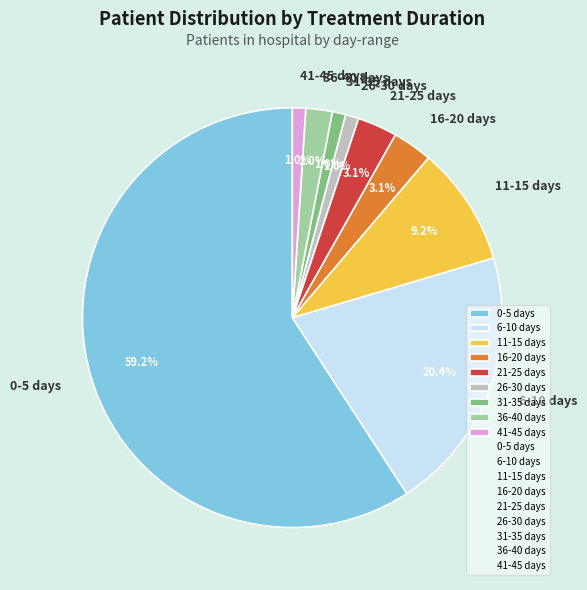

Count the number of slices in the pie.

9